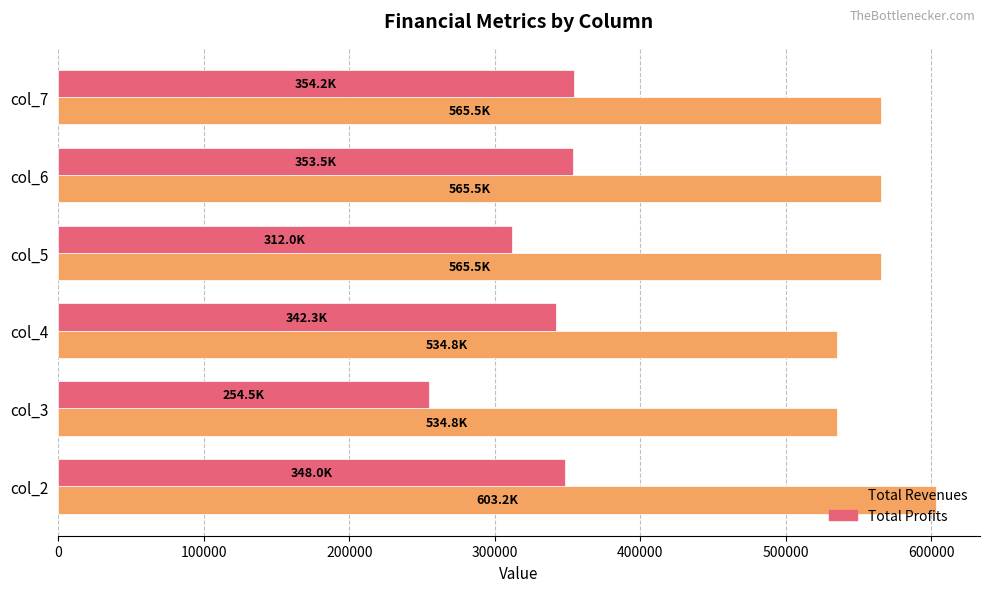

What is the sum of the Total Profits values at col_4 and col_2?

690246.3